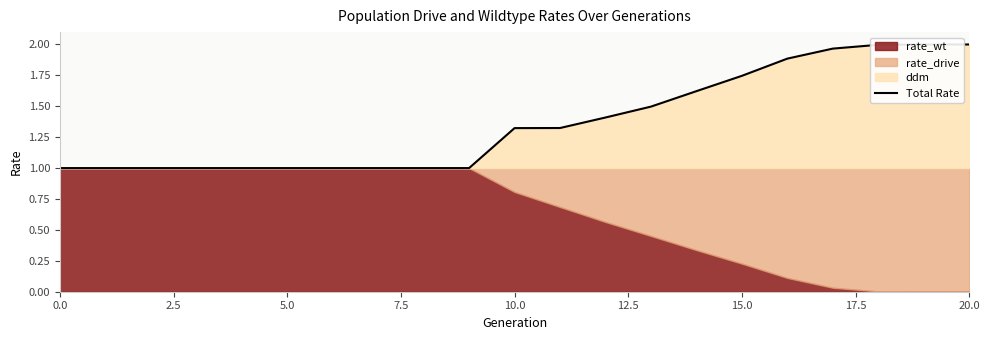

How many lines are shown in the chart?

1